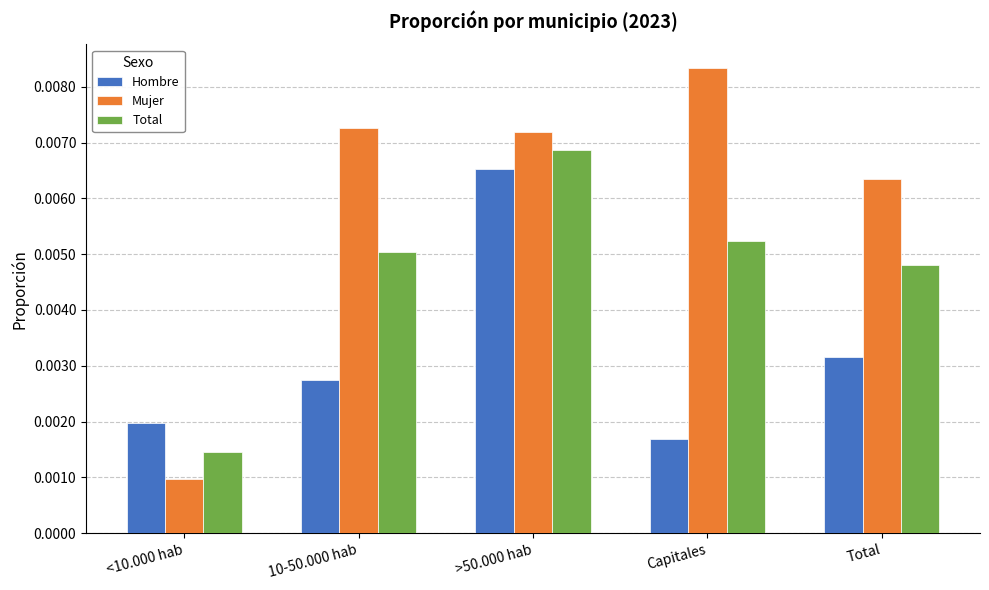

List the series in order of their overall mean, lowest first.

Hombre, Total, Mujer